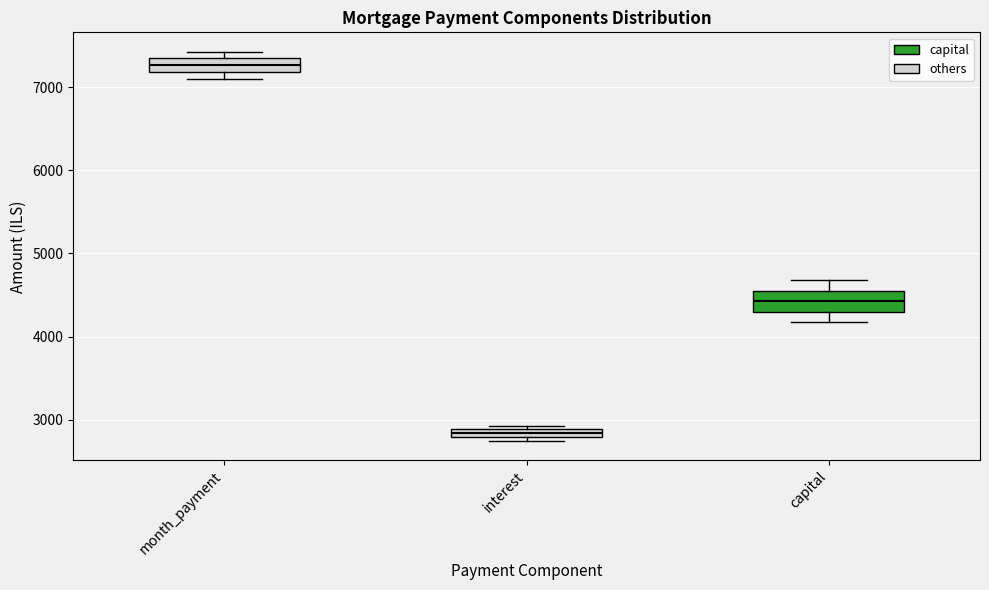

Which box has the lowest median line?

interest